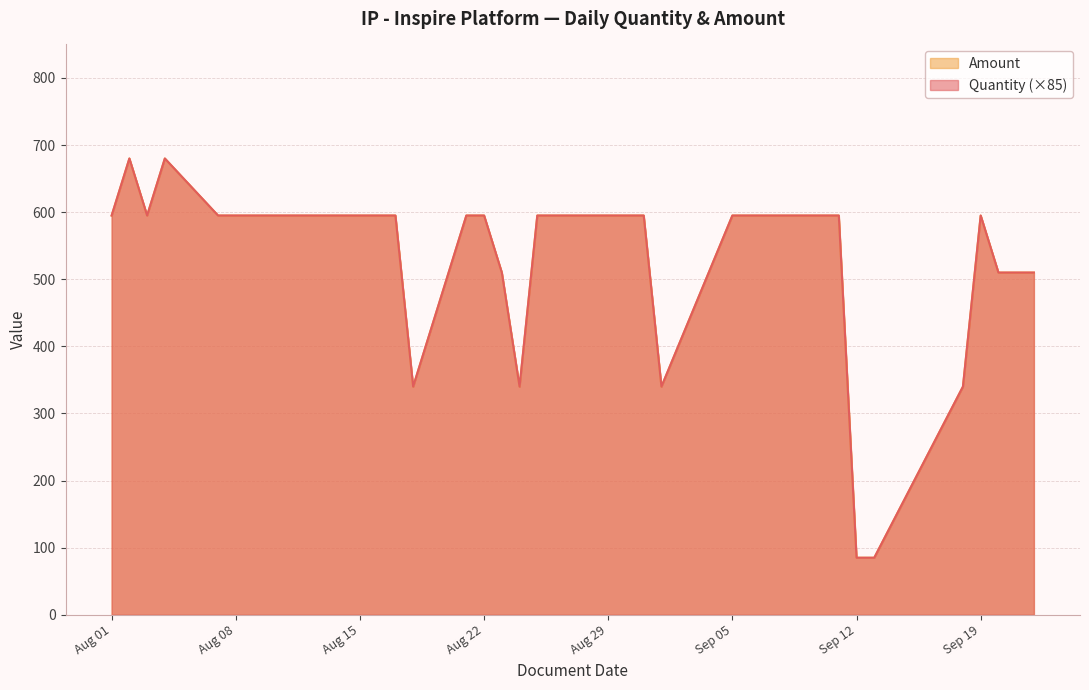

Reading left to right, what are all the values shown in this chart?

Quantity: 595	680	595	680	595	595	595	595	595	595	595	595	595	340	595	595	510	340	595	595	595	595	595	340	595	595	595	595	595	85	85	340	595	510	510	510
Amount: 595	680	595	680	595	595	595	595	595	595	595	595	595	340	595	595	510	340	595	595	595	595	595	340	595	595	595	595	595	85	85	340	595	510	510	510